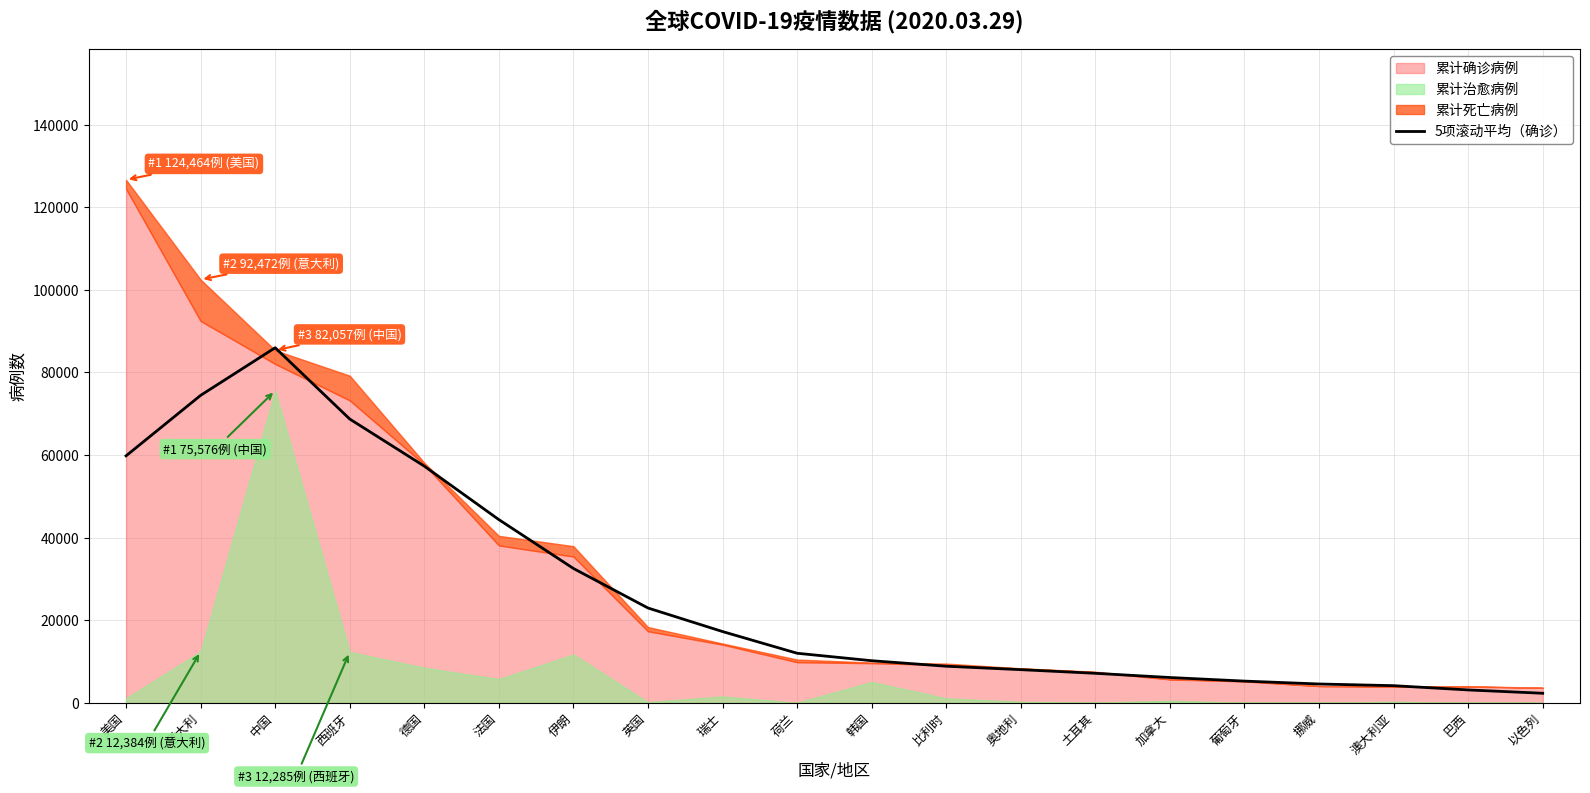

What value does the data have at 加拿大?

6106.0